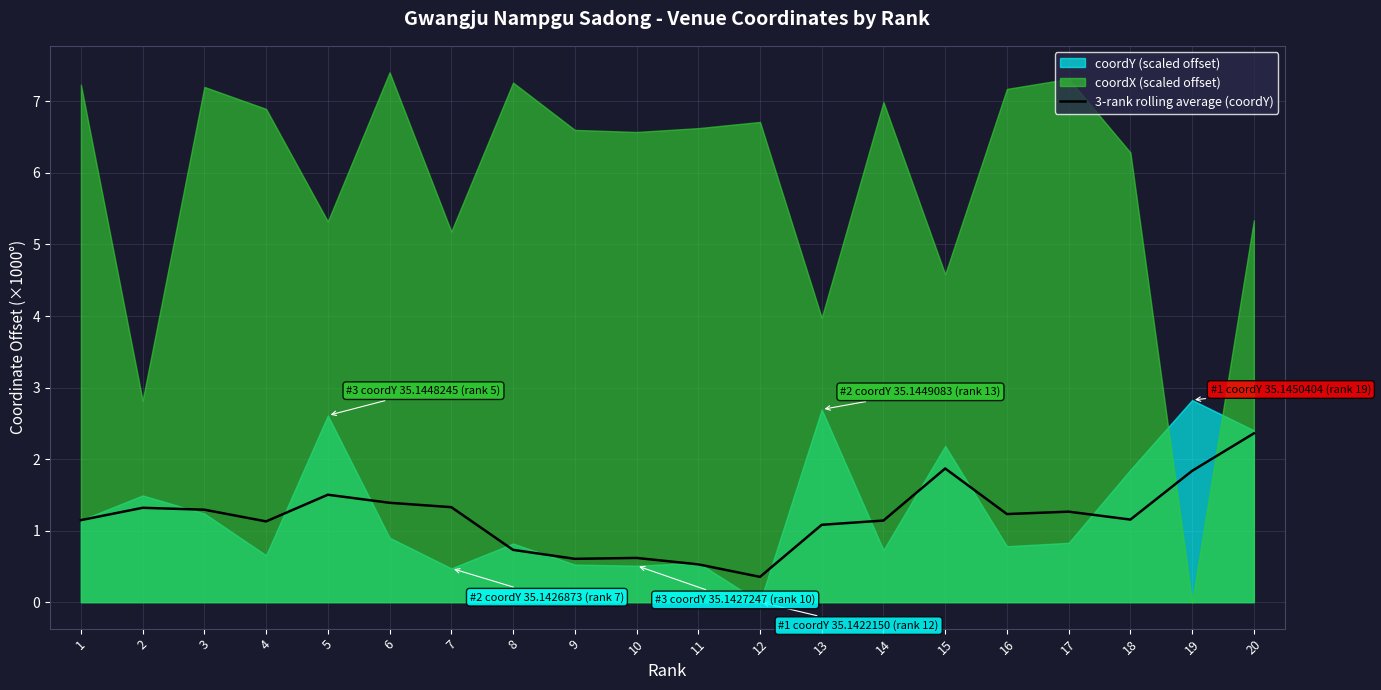

The value of 3-rank rolling average (coordY) at 12 is 0.4. True or false?

True